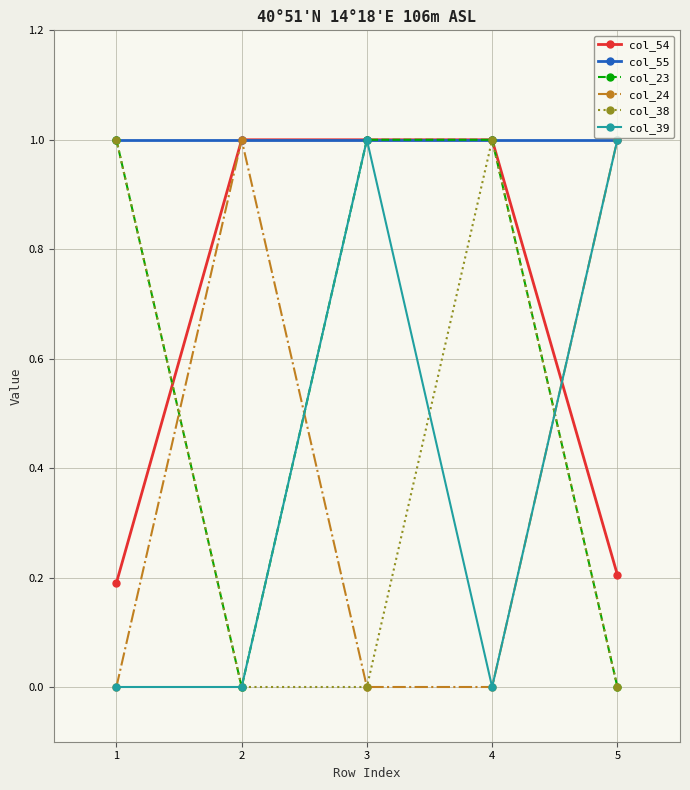

What is the value of the col_23 point at the 3rd from the left?

1.0